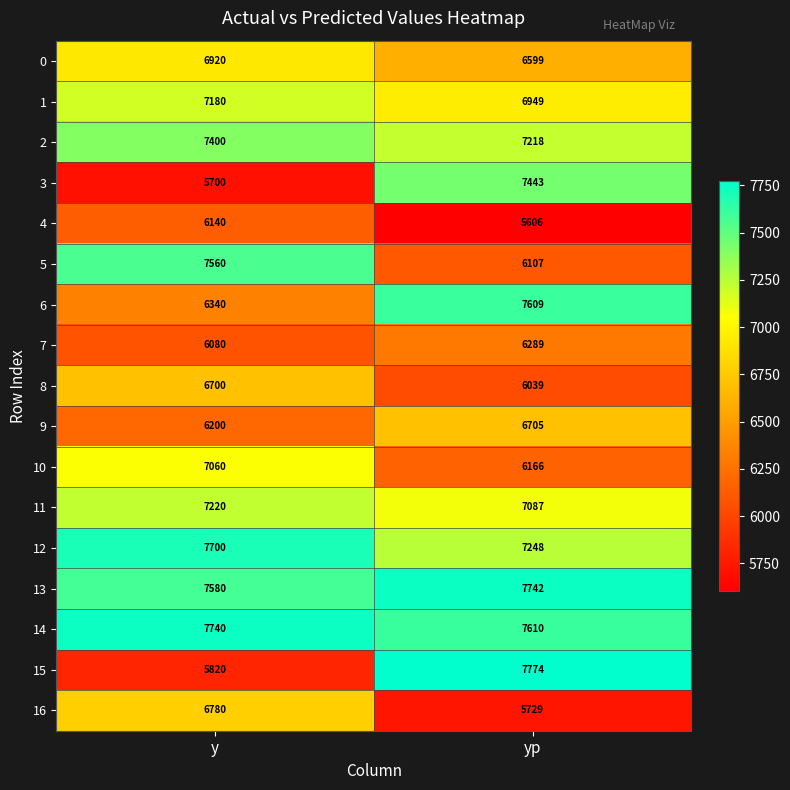

What is the difference between the 14 values at yp and y?

130